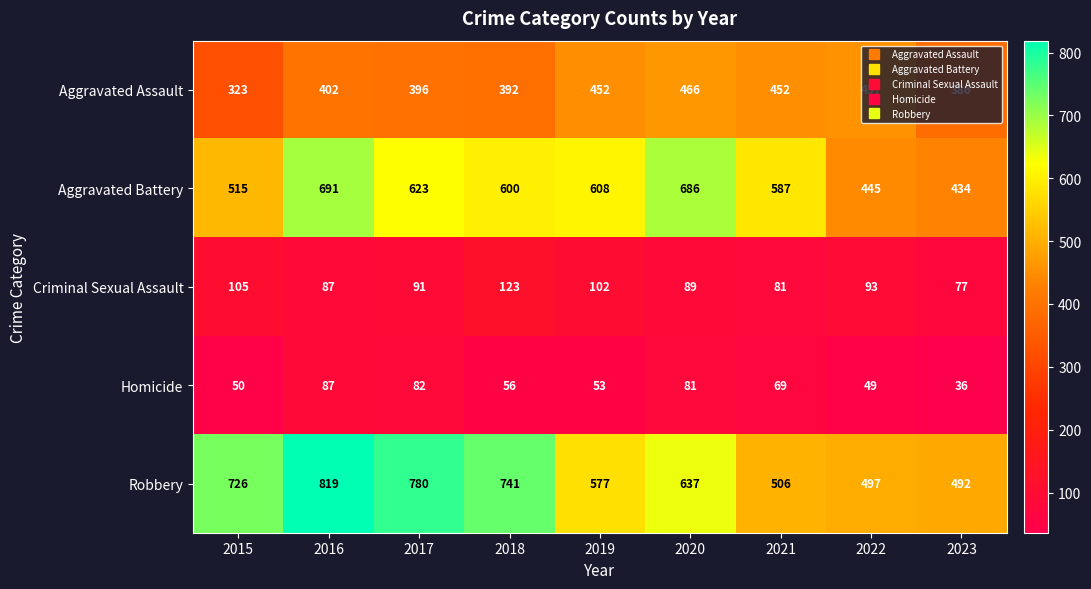

What is the difference between the highest and lowest values at 2023?

456